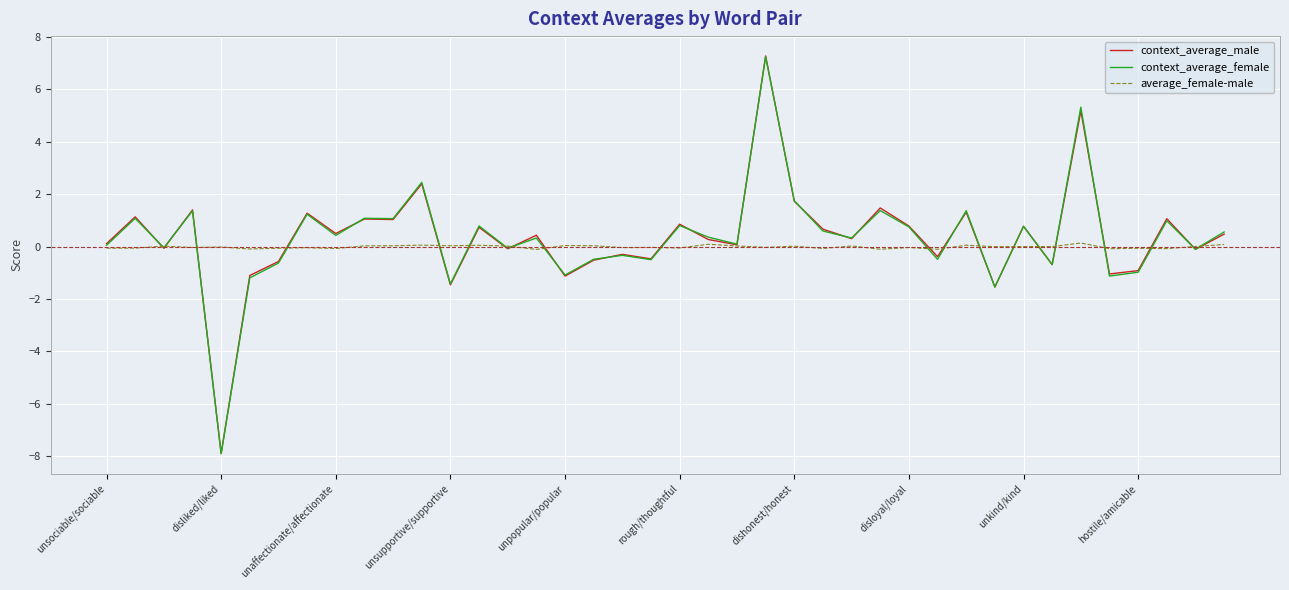

What is the smallest value displayed?

-7.9